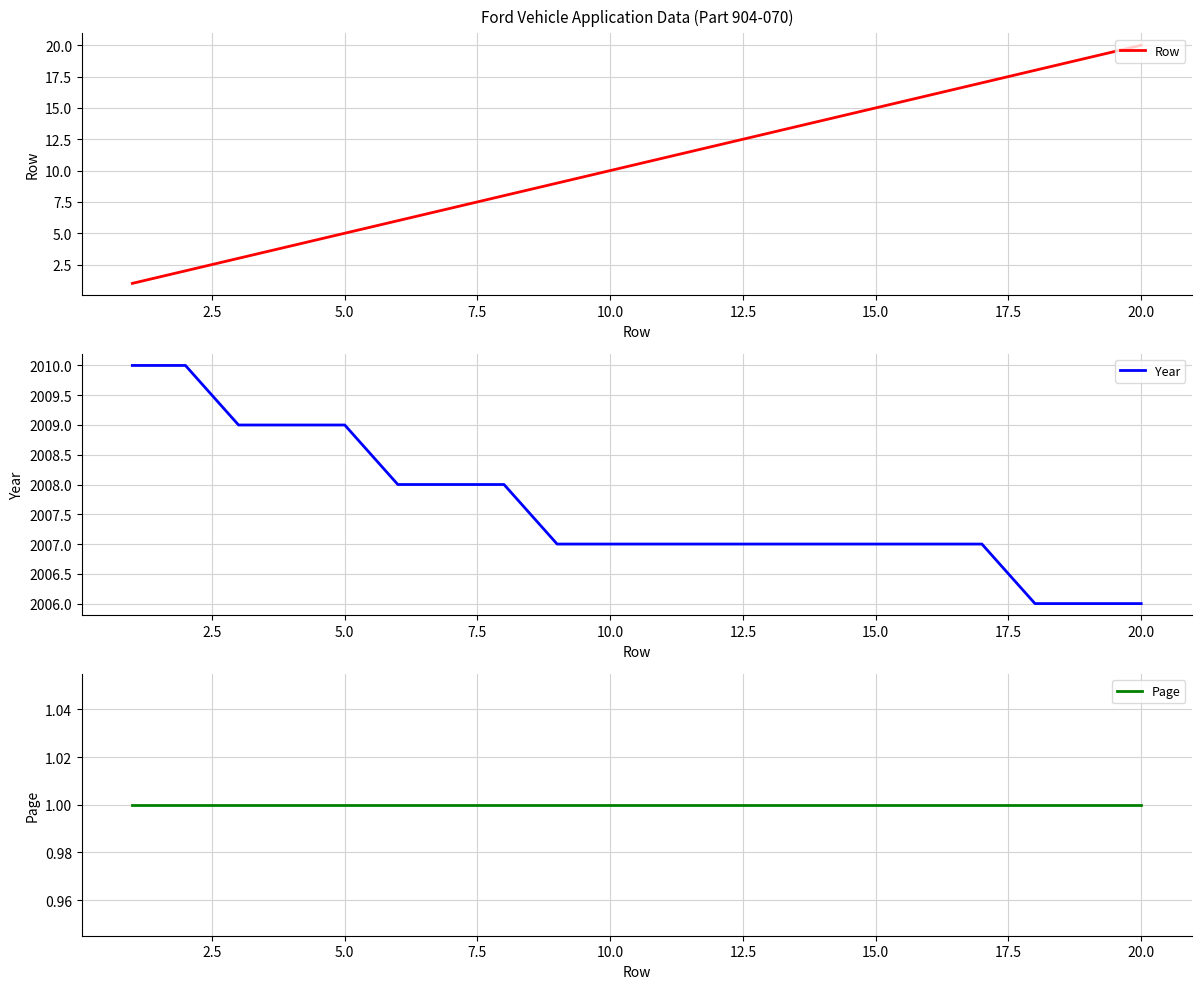

What is the difference between the maximum and minimum values in the Row series?

19